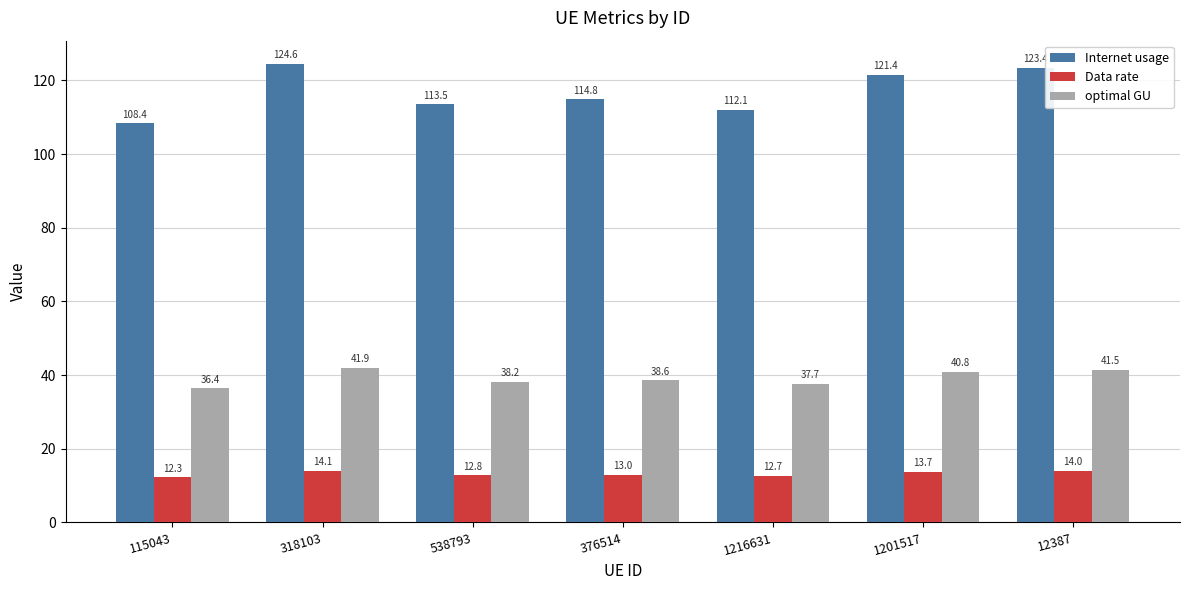

What is the label of the 7th bar from the left?

12387